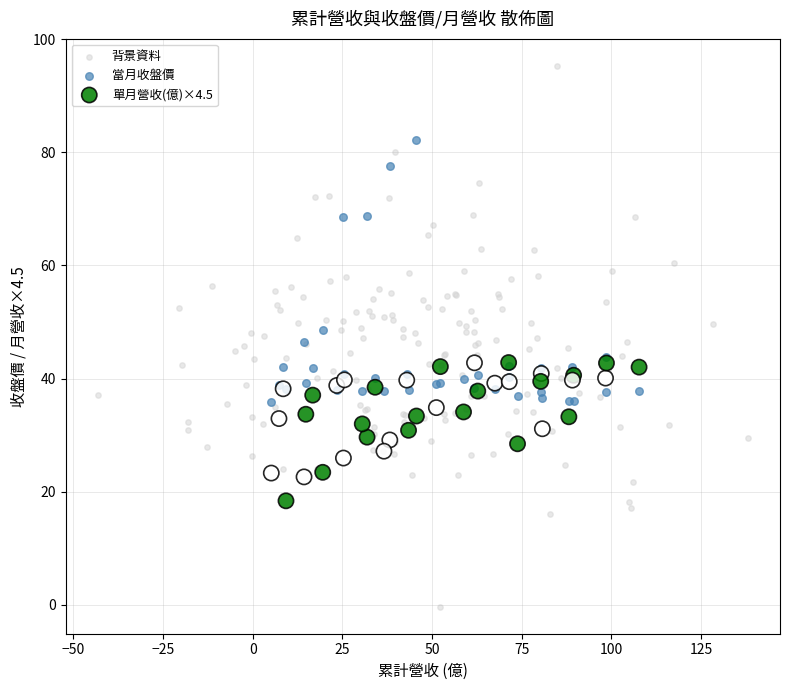

Which series contains the lowest Y value?

背景資料